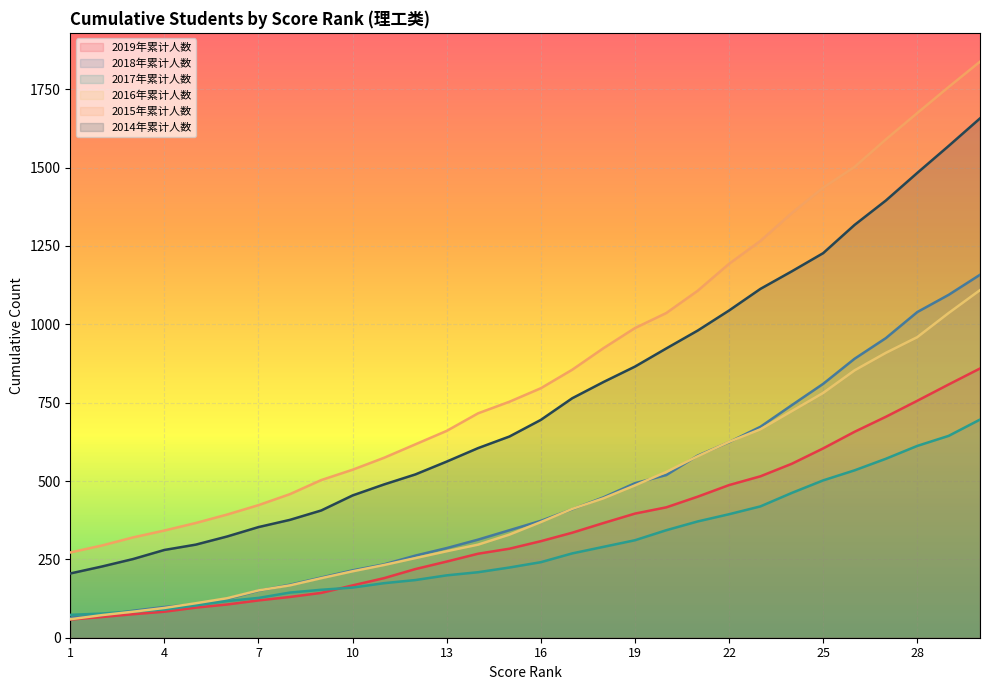

What is the highest value of the 2017年累计人数 series?

696